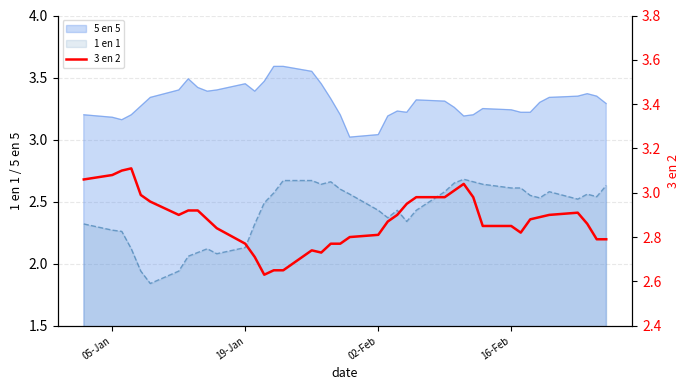

True or false: 5 en 5 and 1 en 1 intersect in this chart.

False